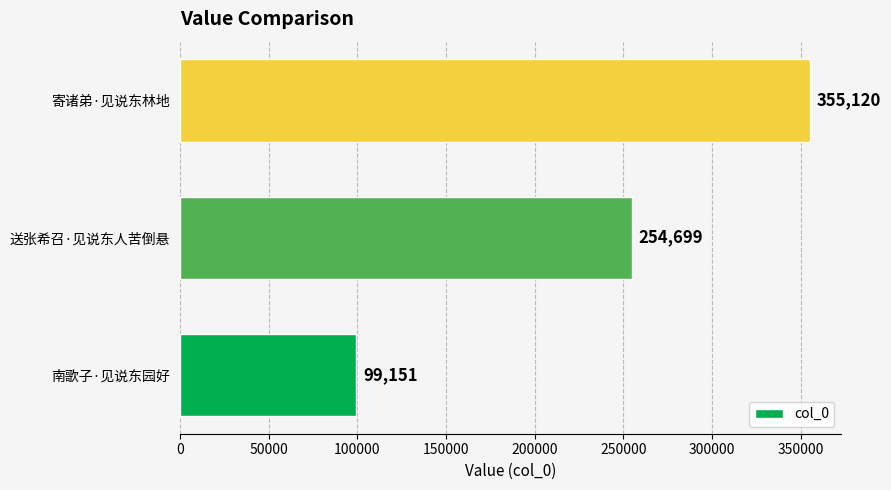

Are the bars horizontal?

Yes